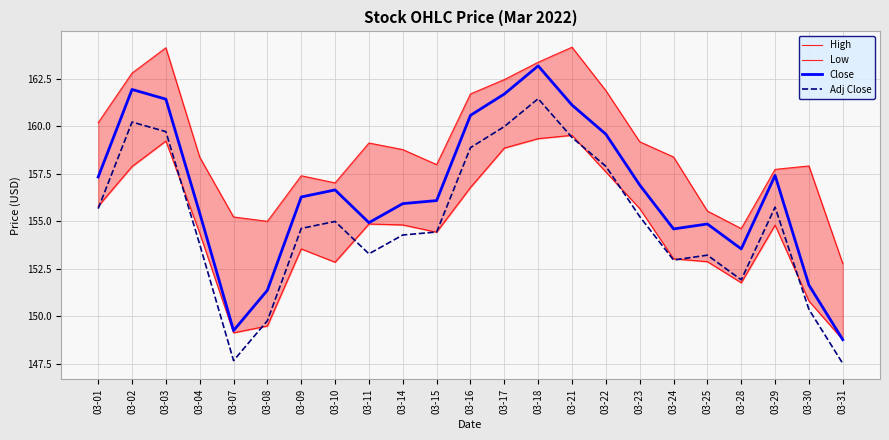

True or false: Close and Low intersect in this chart.

False